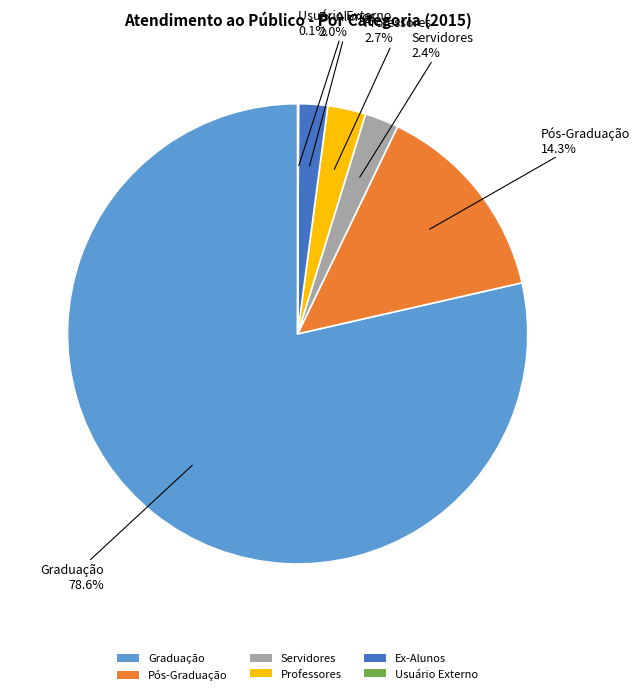

What is the largest slice in the pie chart?

Graduação